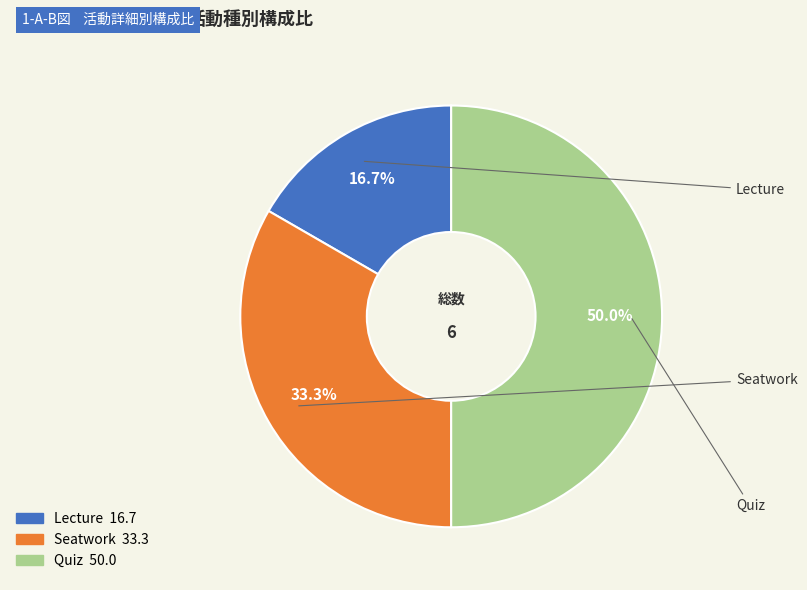

To the nearest percent, what is the difference between the Seatwork and Quiz slice percentages?

17%